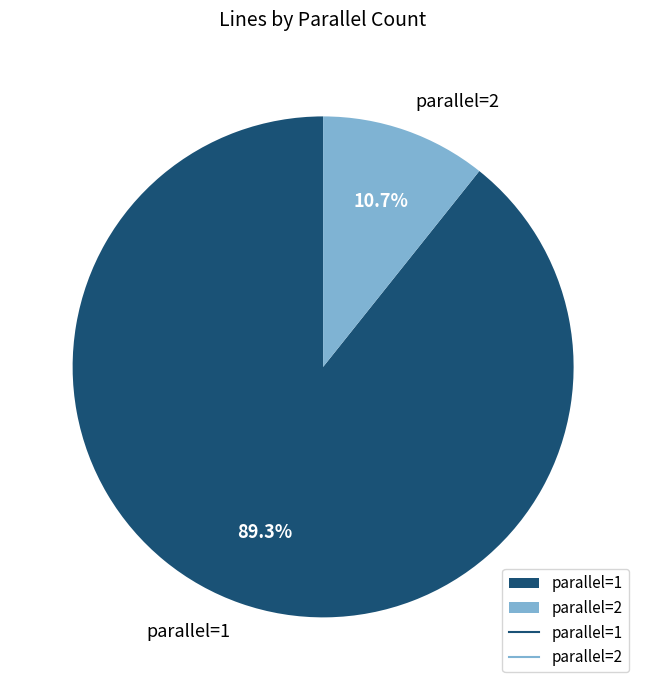

Rank the categories by value from highest to lowest.

parallel=1, parallel=2